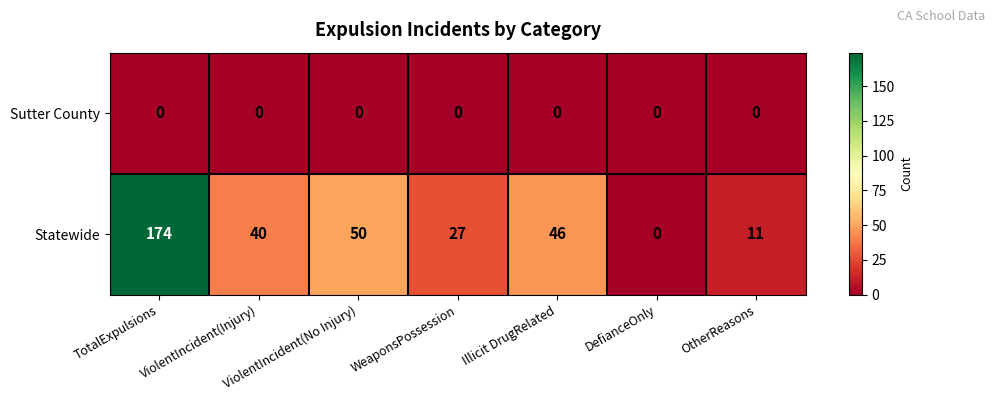

What is the maximum value shown in the chart?

174